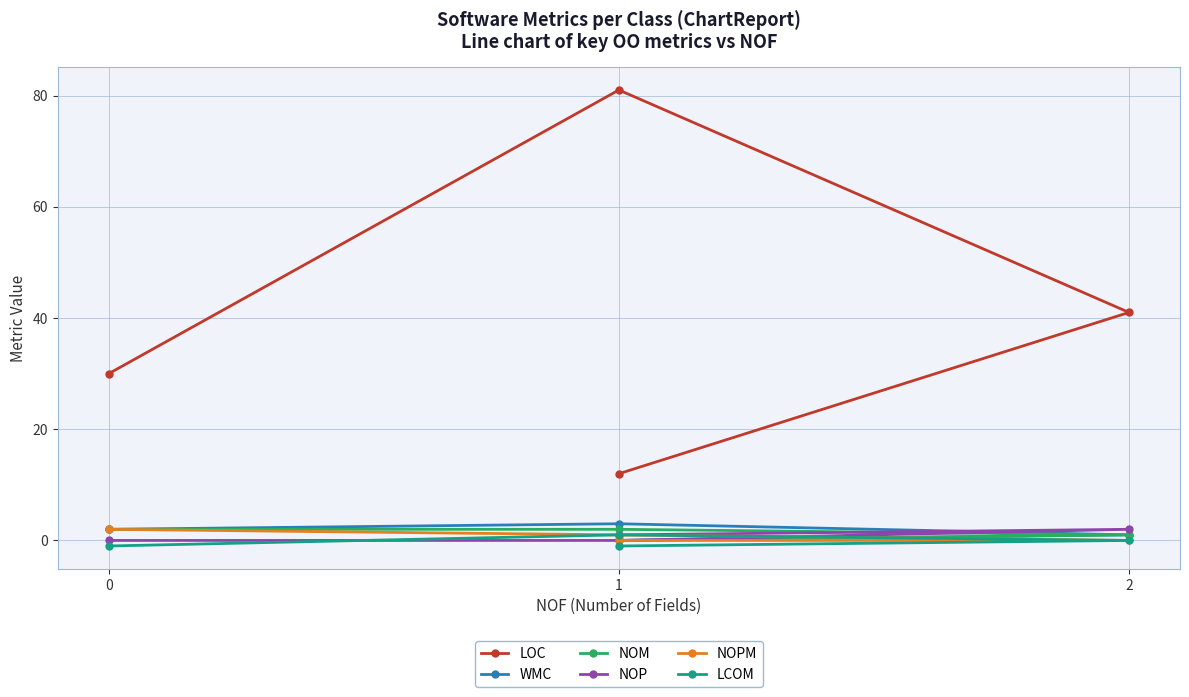

True or false: LCOM has a value of 0 at 1.

False